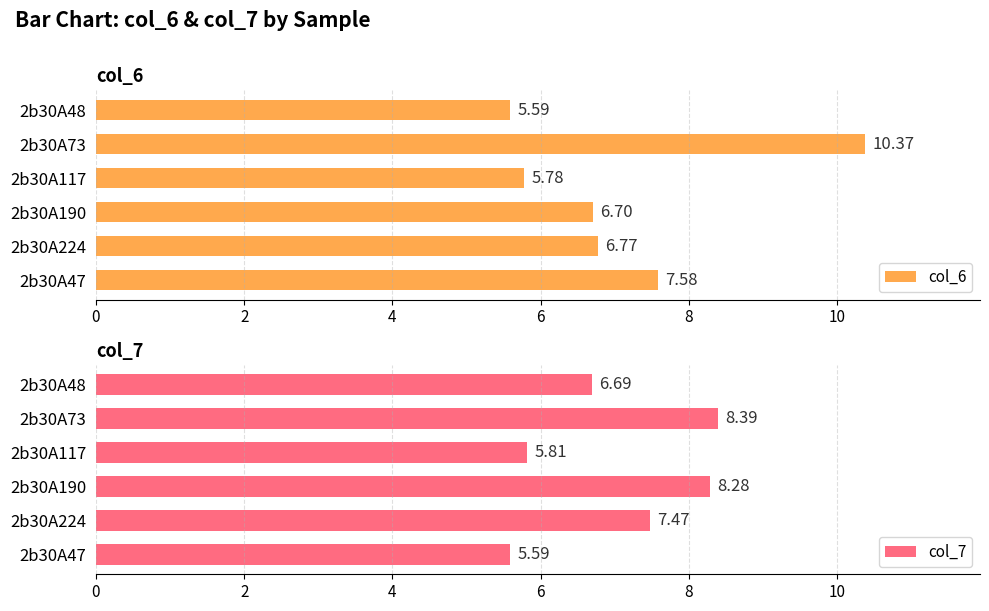

What is the difference between the col_6 values at 2b30A224 and 2b30A73?

3.6